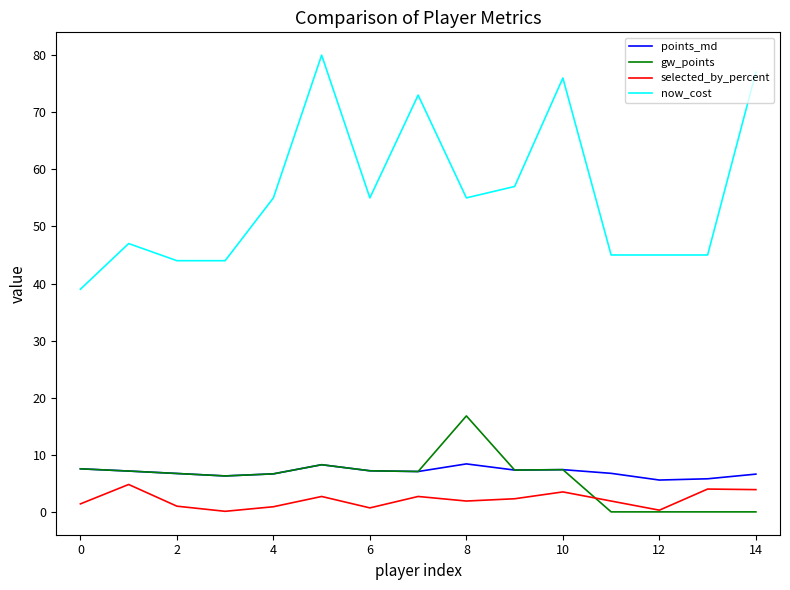

Which series has the largest range (max minus min)?

now_cost